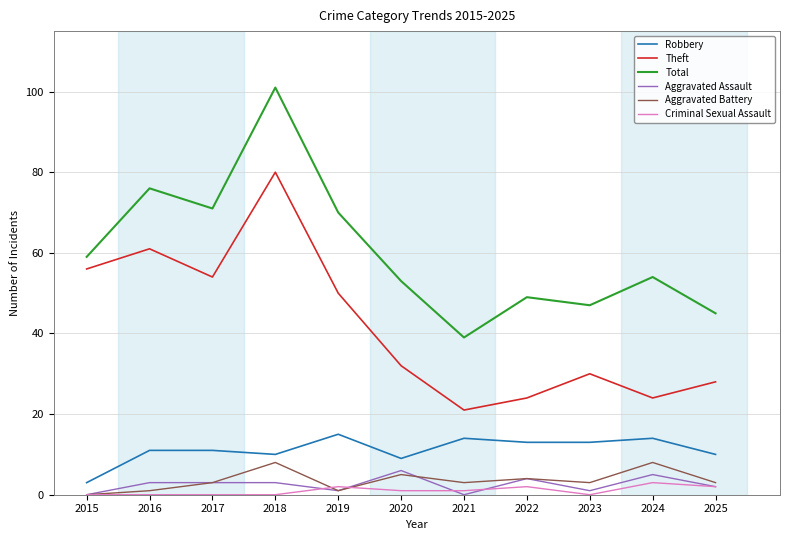

True or false: Criminal Sexual Assault has a value of 0 at 2017.

True